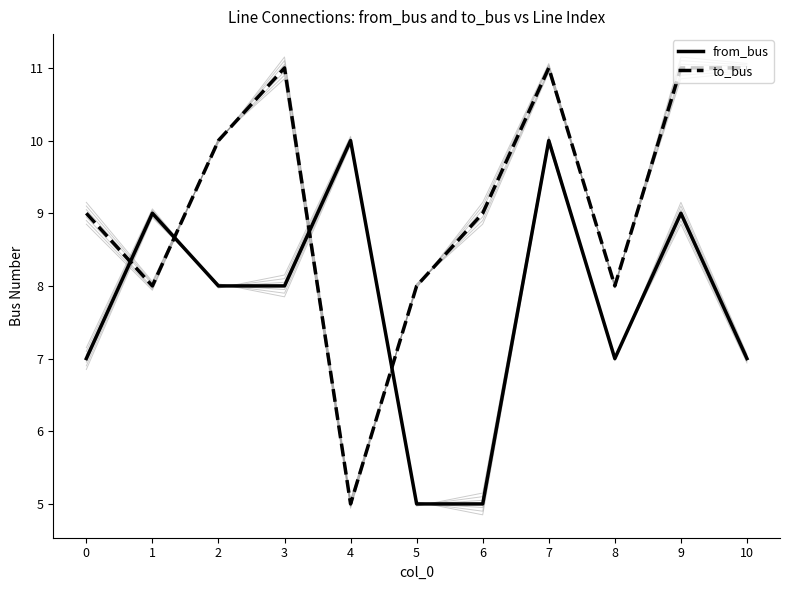

What value does the from_bus series have at 3?

8